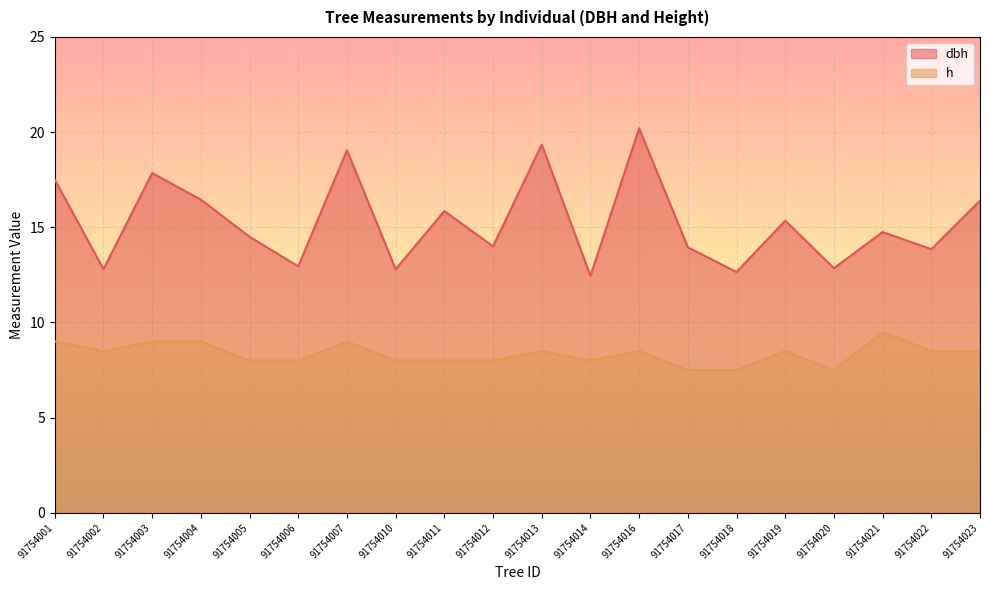

Rank the categories by h value from lowest to highest.

91754017, 91754018, 91754020, 91754005, 91754006, 91754010, 91754011, 91754012, 91754014, 91754002, 91754013, 91754016, 91754019, 91754022, 91754023, 91754001, 91754003, 91754004, 91754007, 91754021